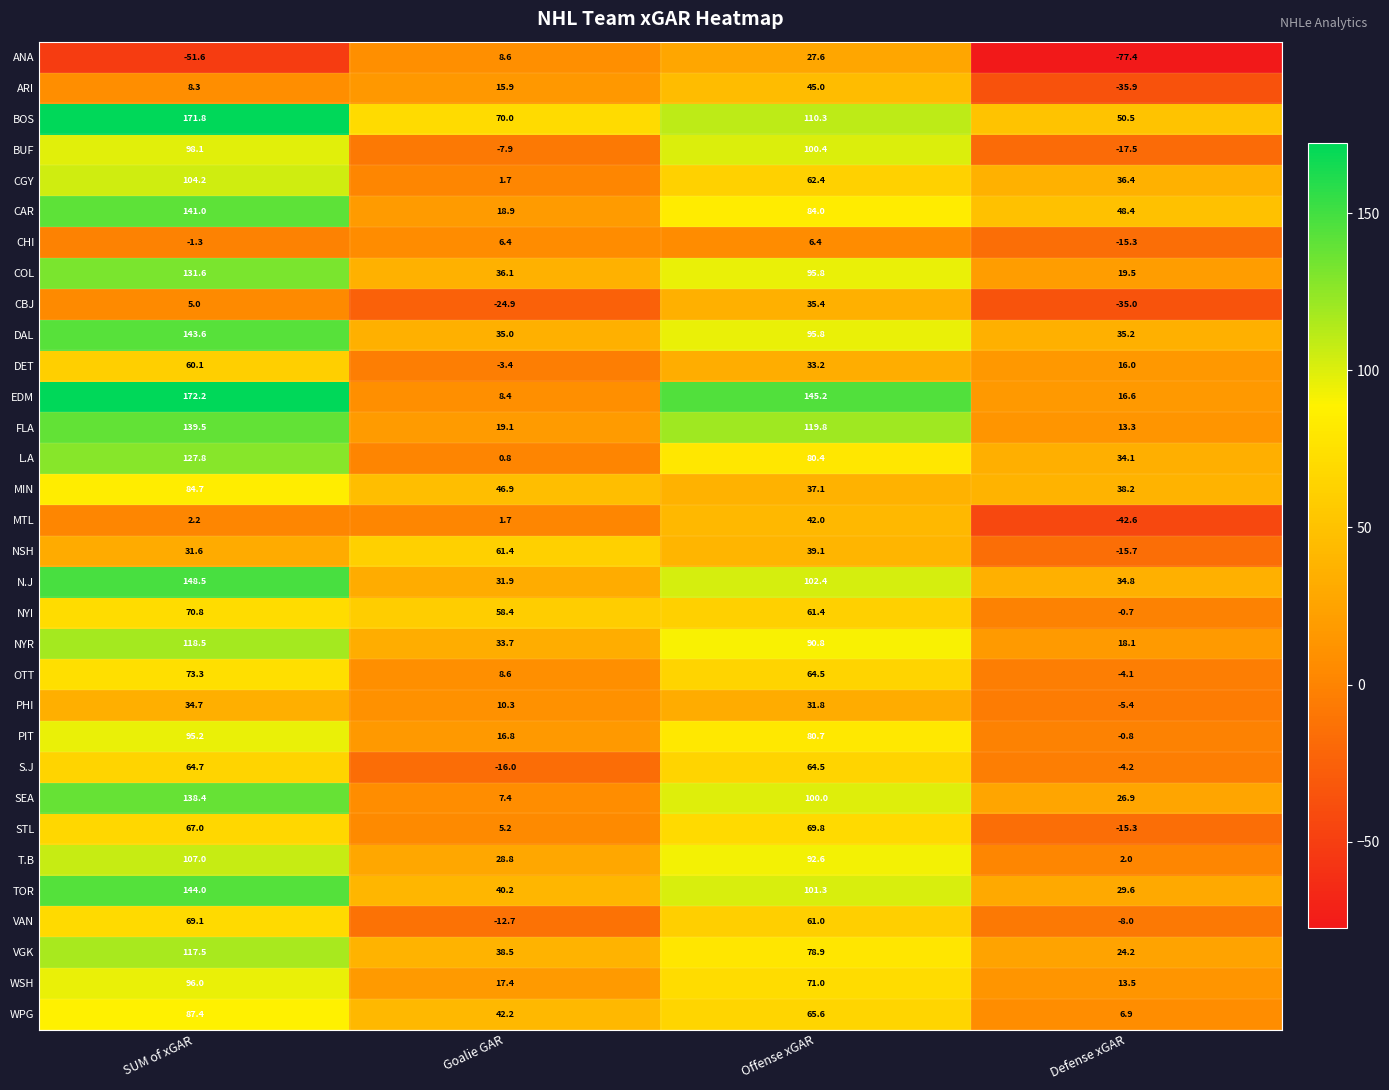

Rank the categories by BUF value from highest to lowest.

Offense xGAR, SUM of xGAR, Goalie GAR, Defense xGAR